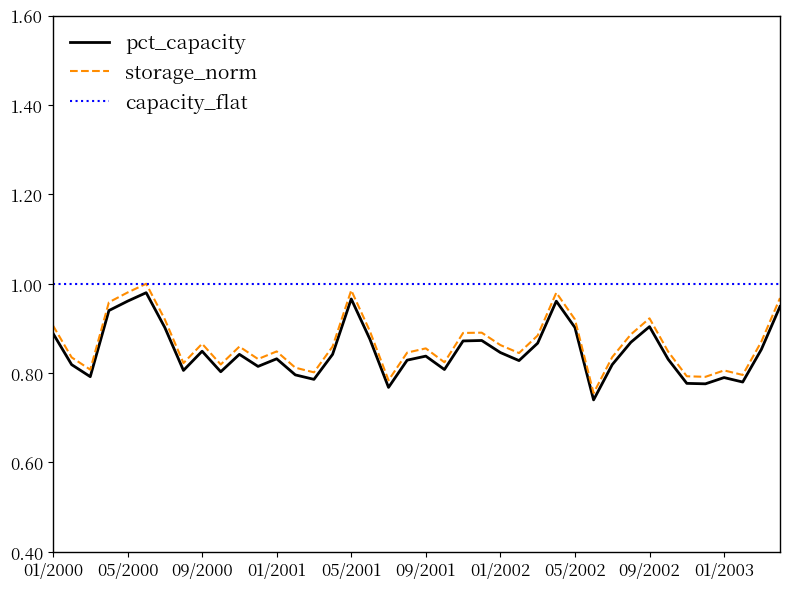

True or false: pct_capacity and storage_norm cross at least once.

False